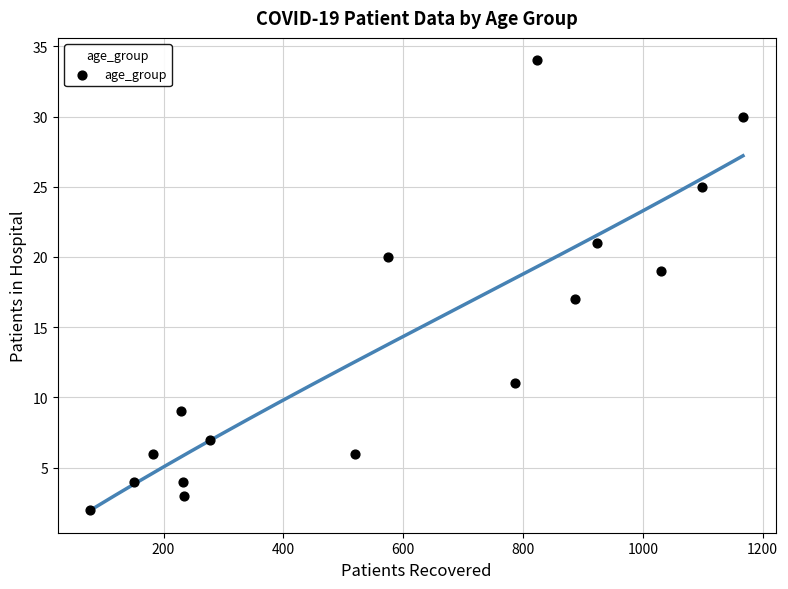

What is the range of Y values (max minus min)?

32